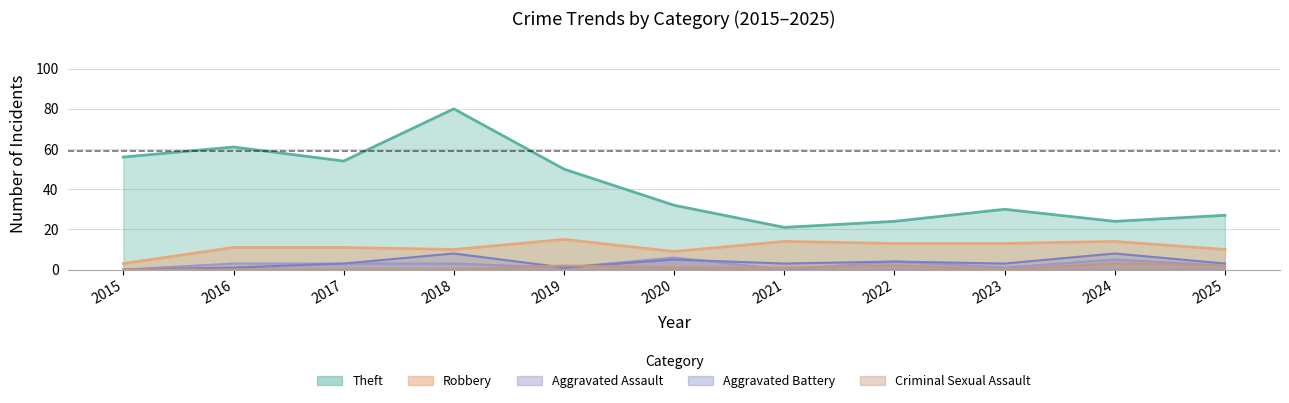

What is the sum of all Criminal Sexual Assault values?

11